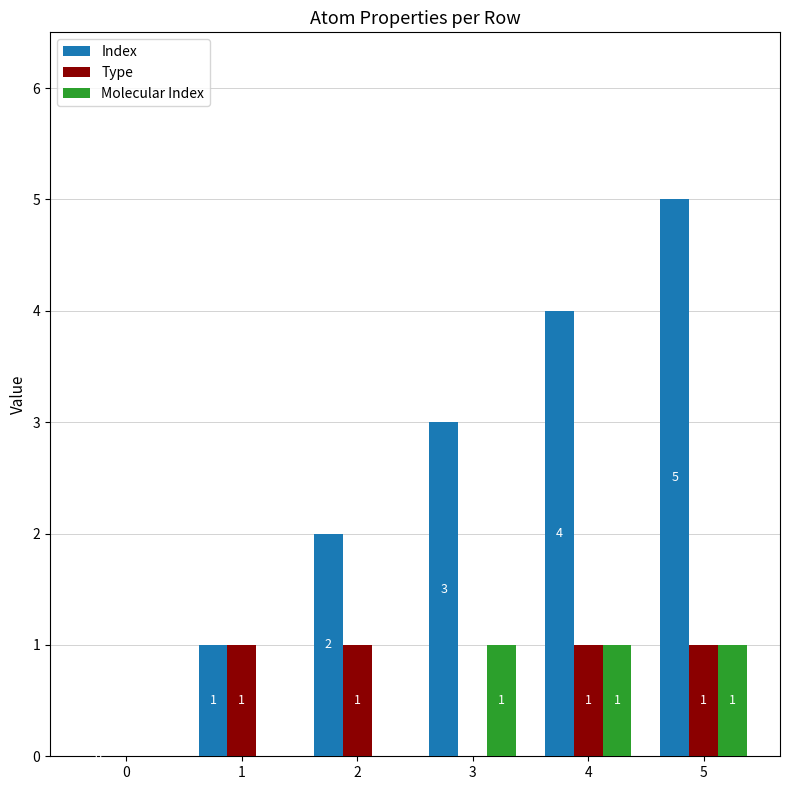

At which category is the sum across all series the highest?

5